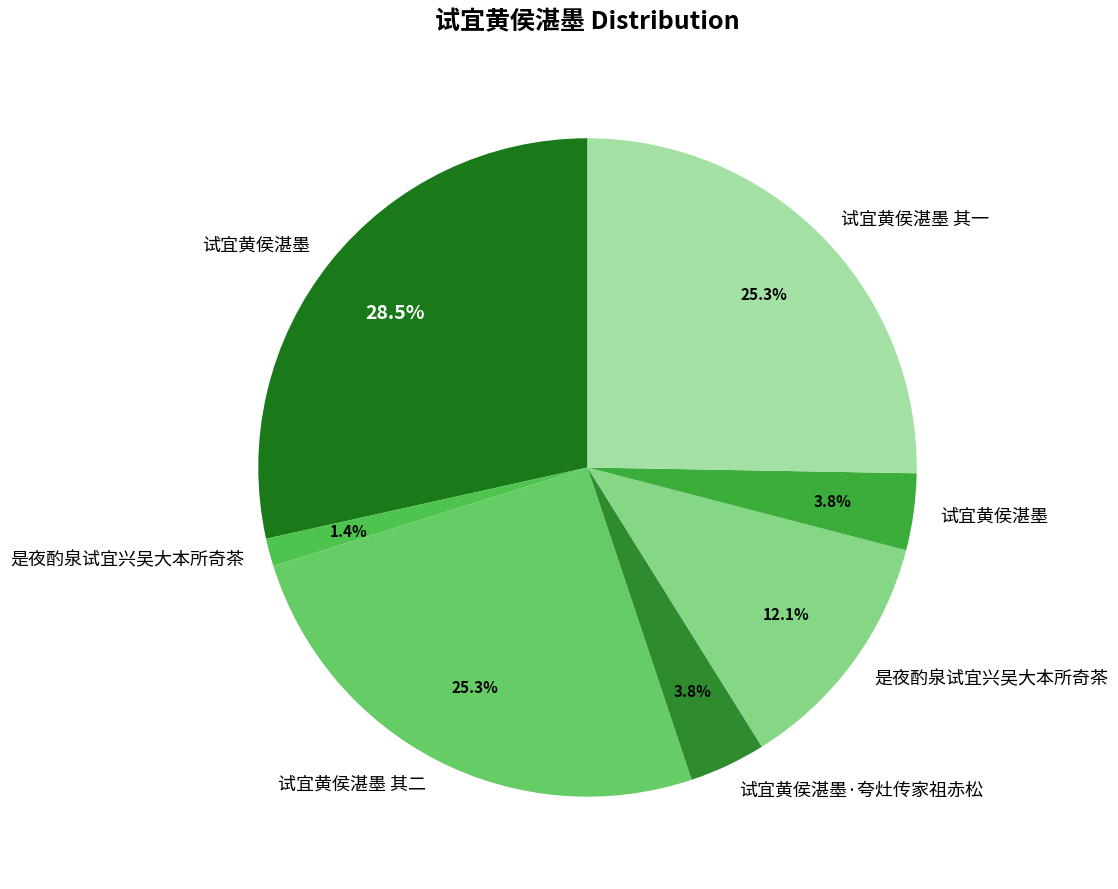

How many slices are in this pie chart?

7